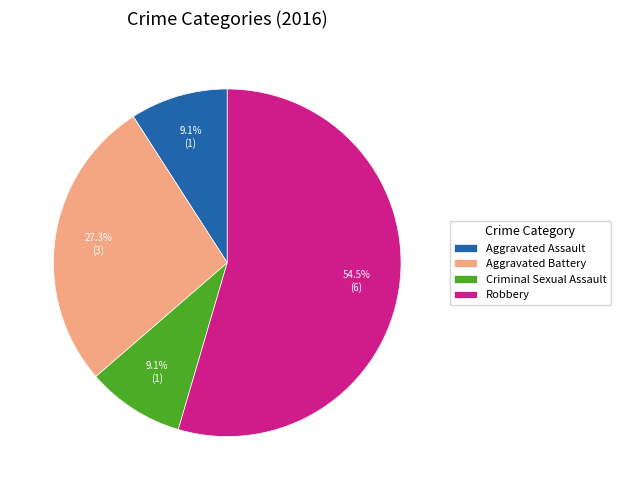

What is the largest slice in the pie chart?

Robbery